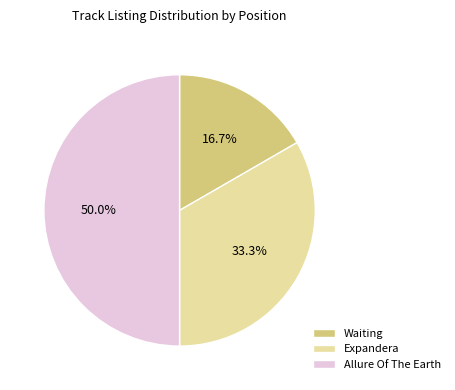

Rank the categories by value from lowest to highest.

Waiting, Expandera, Allure Of The Earth